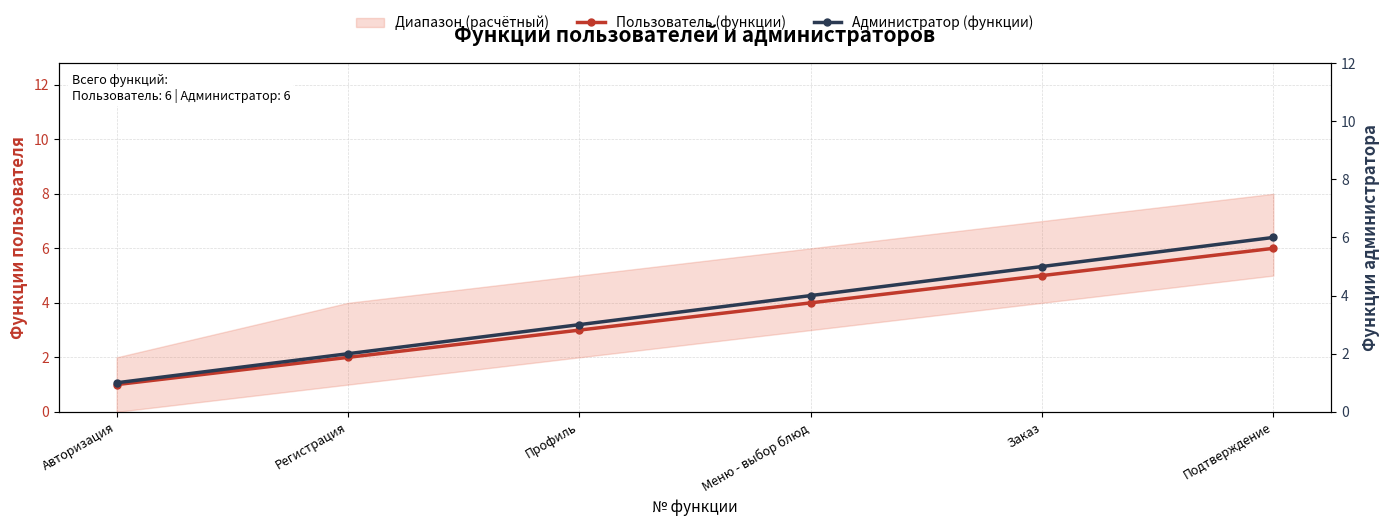

At how many categories does at least one series exceed 4?

2